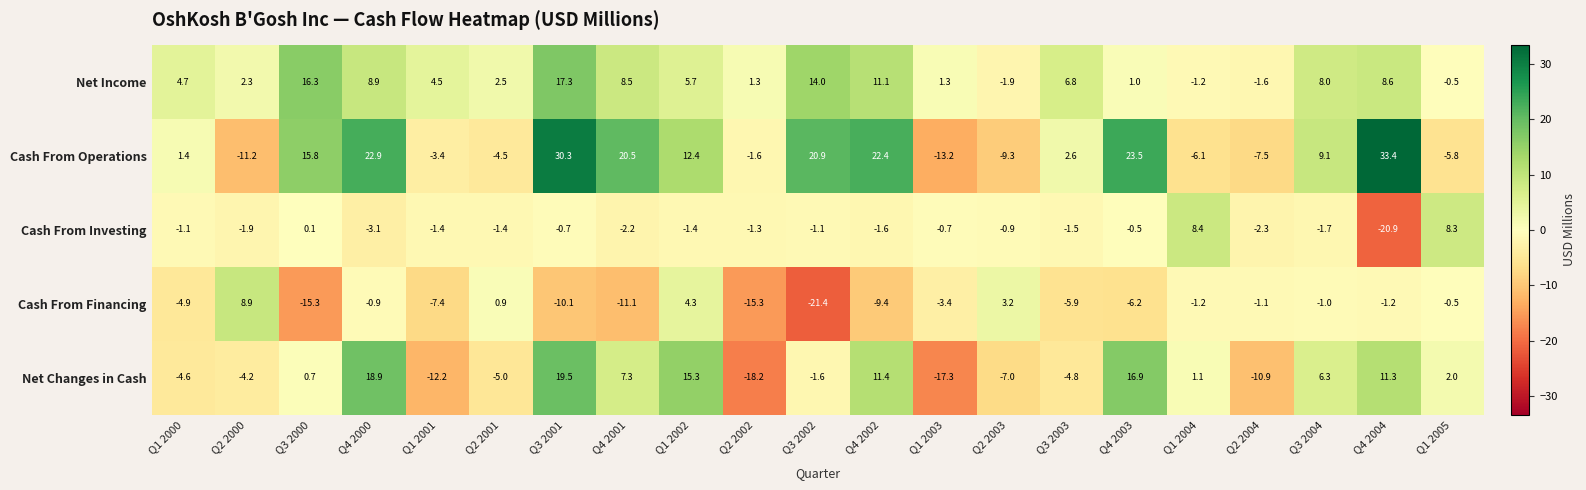

What is the maximum value shown in the chart?

33.4